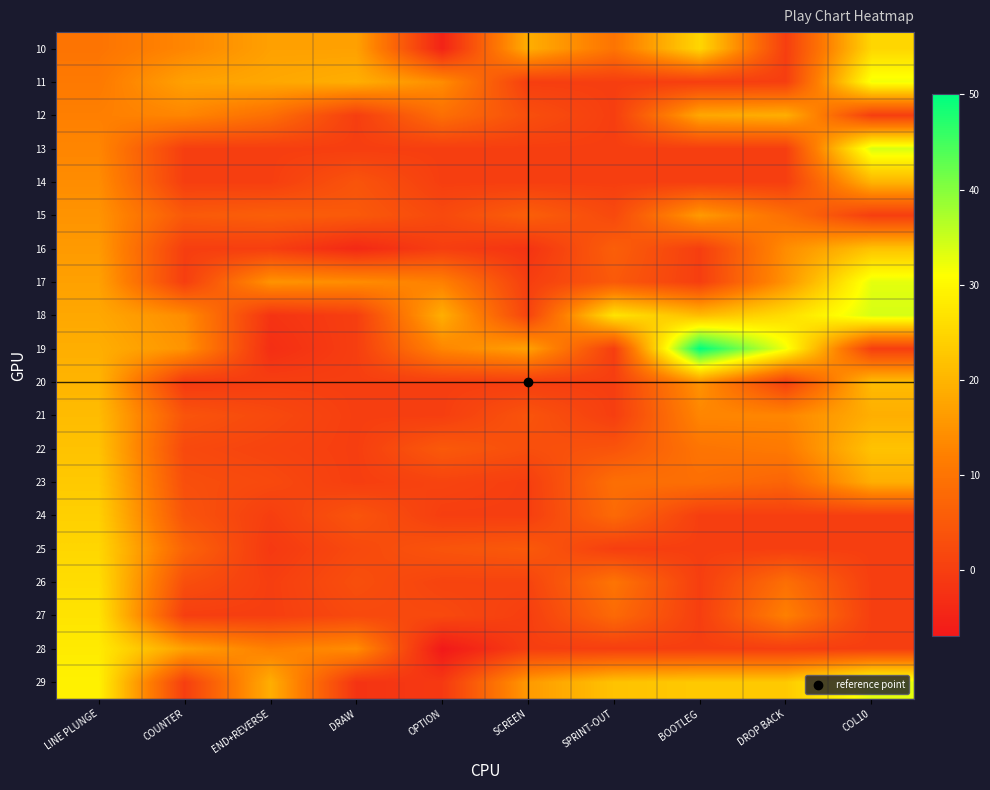

At which category is the sum across all series the highest?

LINE PLUNGE